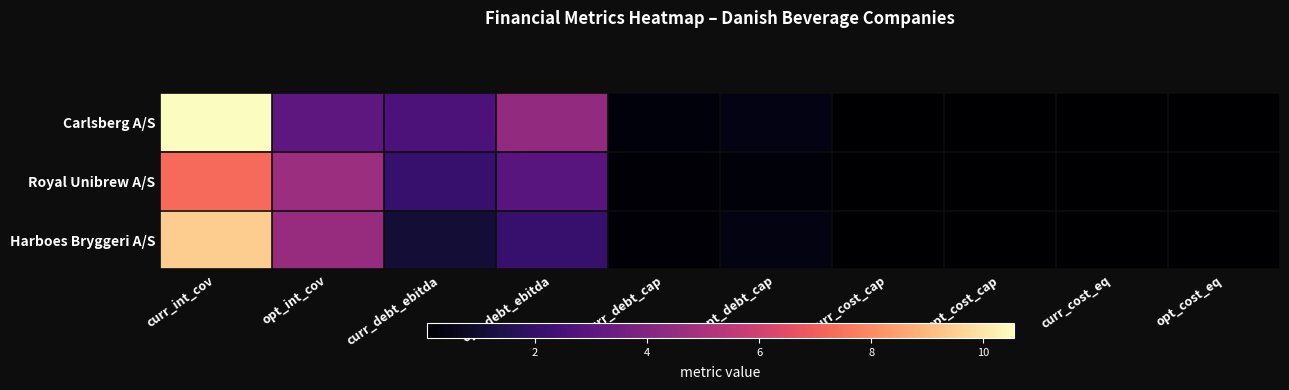

What is the total value across all series at curr_int_cov?

27.3